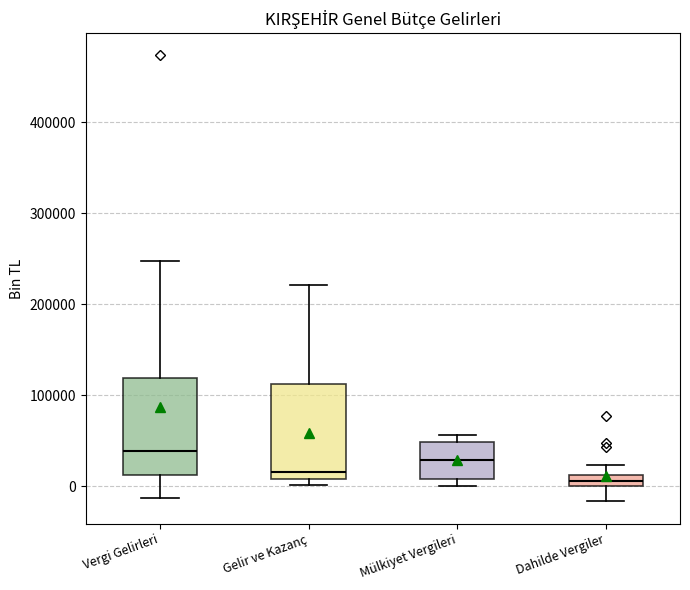

Which box's median line is the highest?

Vergi Gelirleri